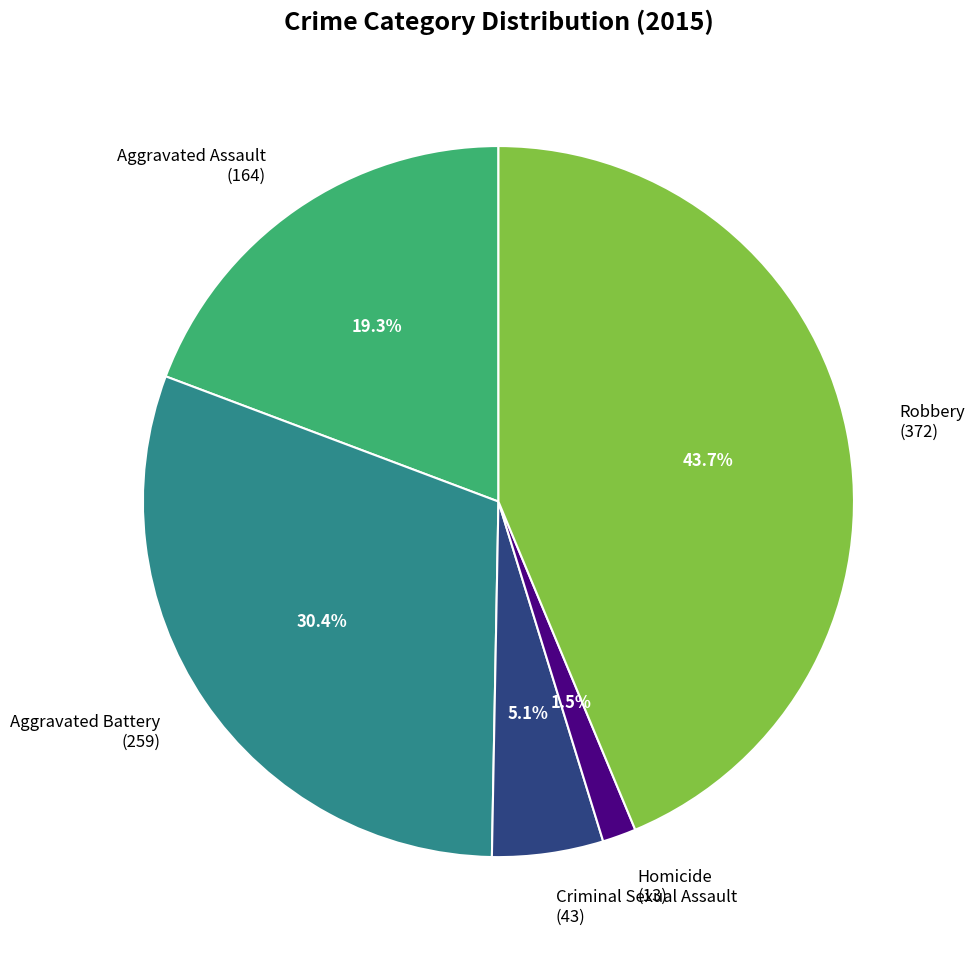

Combined, do Robbery and Criminal Sexual Assault account for over 50%?

No